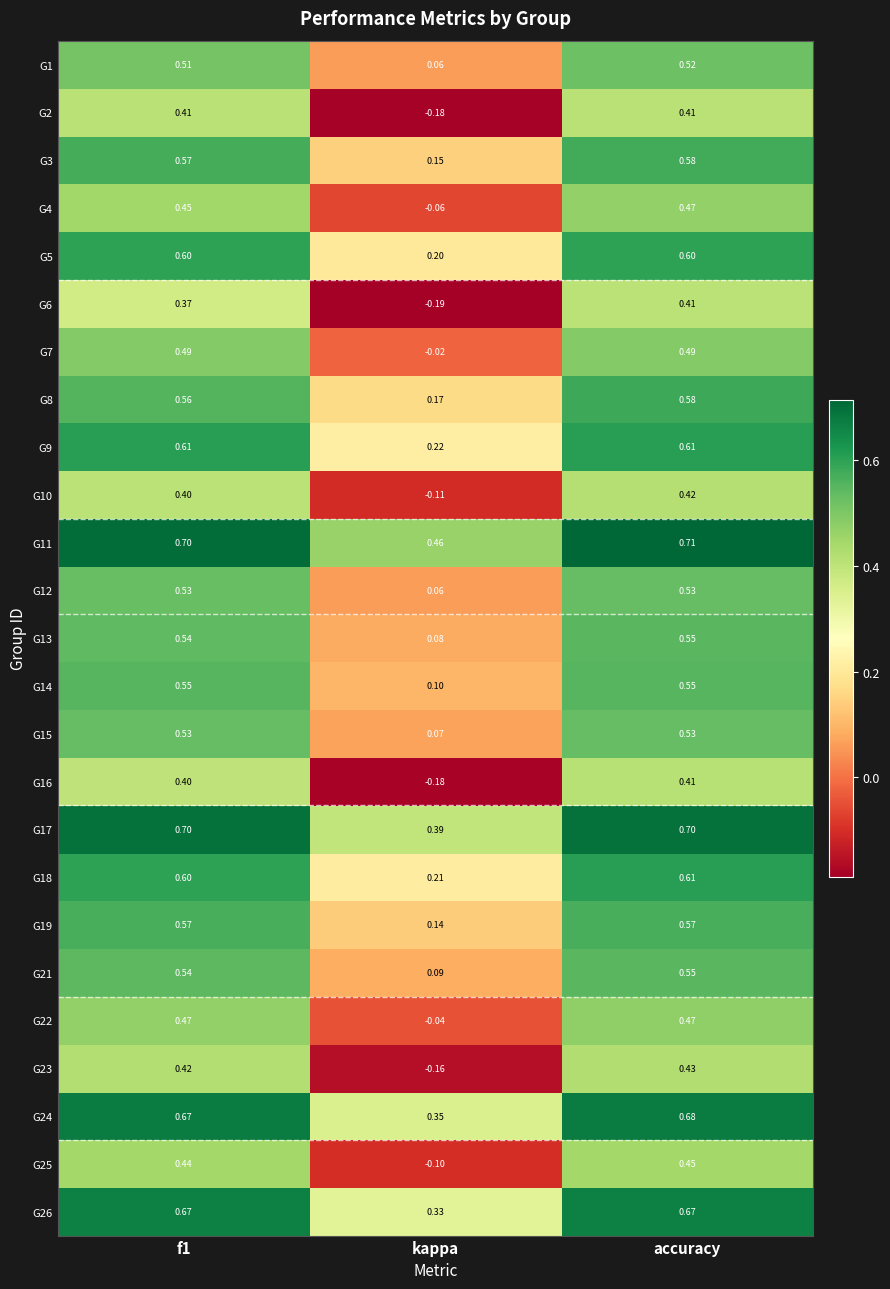

Between kappa and accuracy, which series saw the biggest shift?

G6